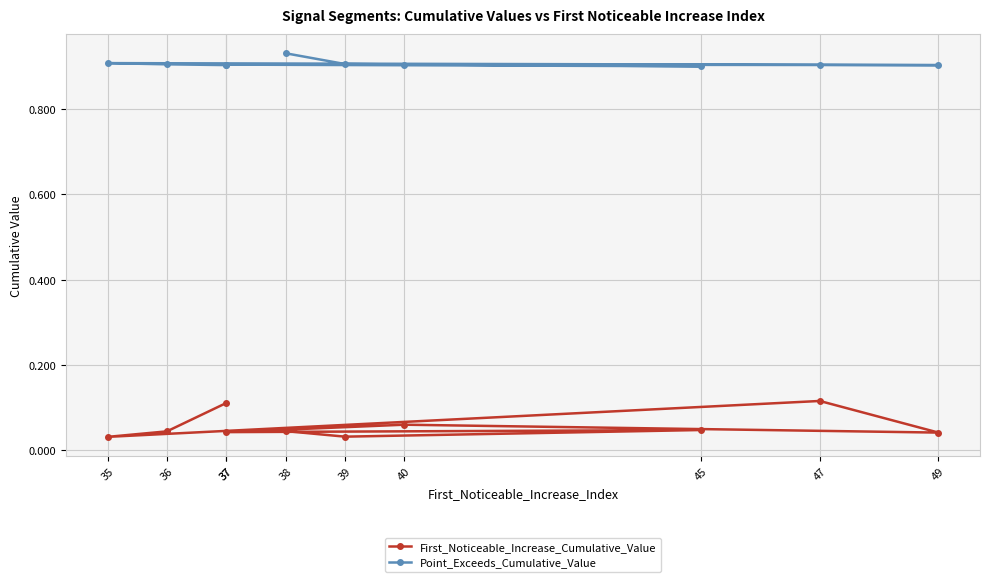

What is the sum of the First_Noticeable_Increase_Cumulative_Value values at 39 and 37?

0.1